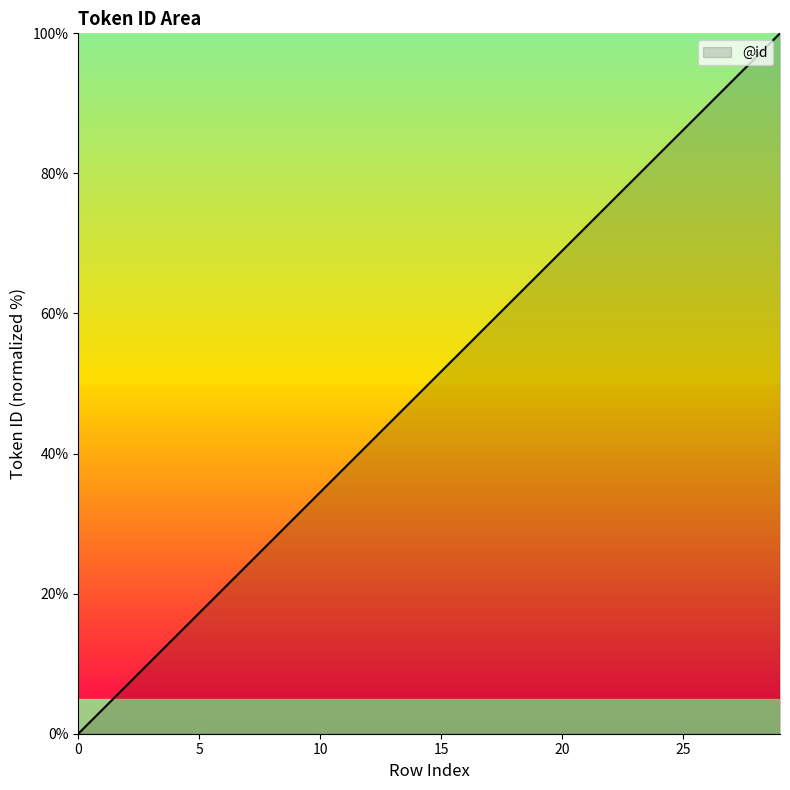

What is the difference between the maximum and minimum values?

100.0